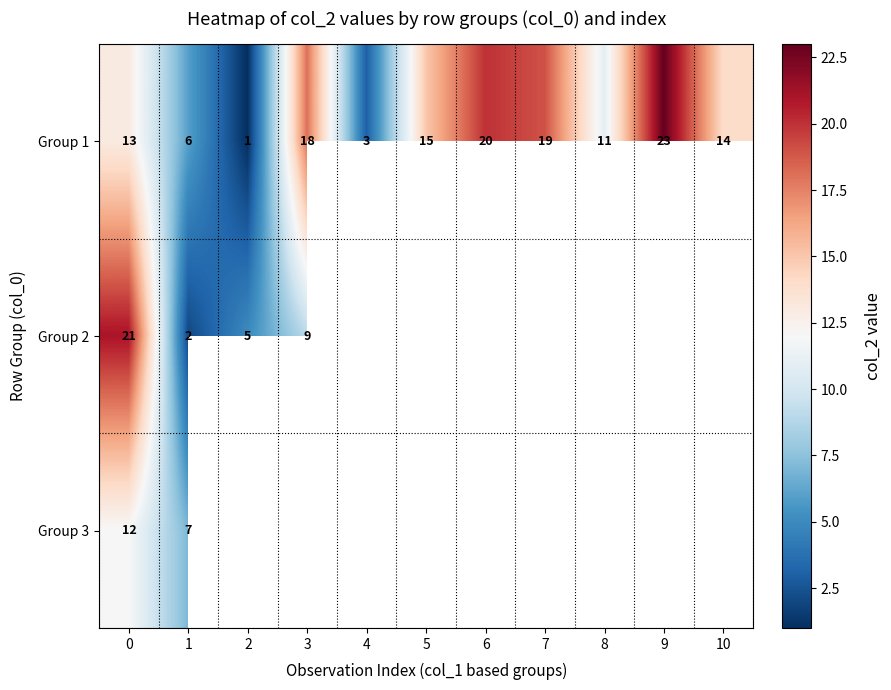

What is the difference between the maximum and minimum values in the Group 1 series?

22